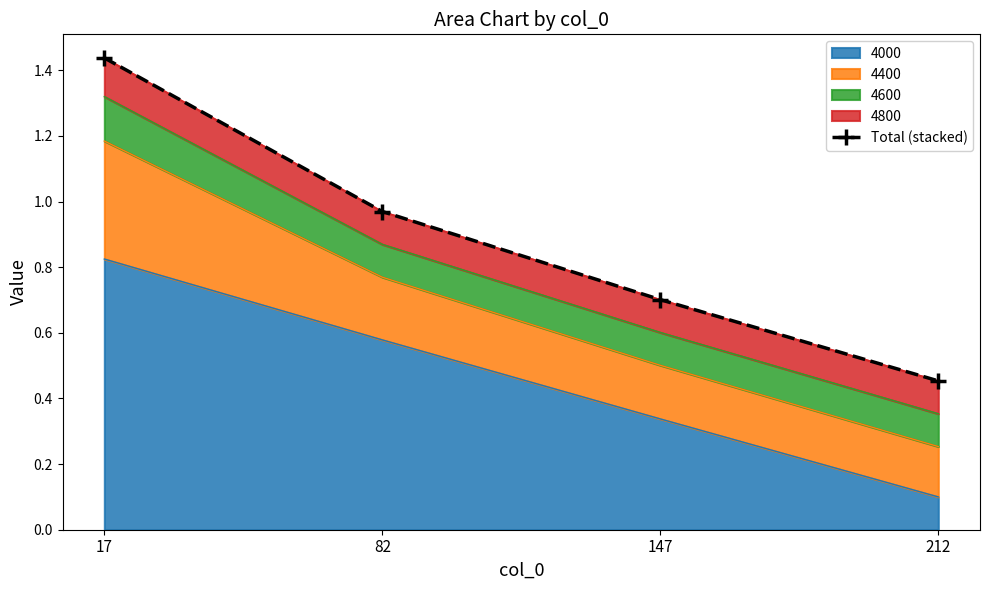

At which label is the value closest to 0?

212